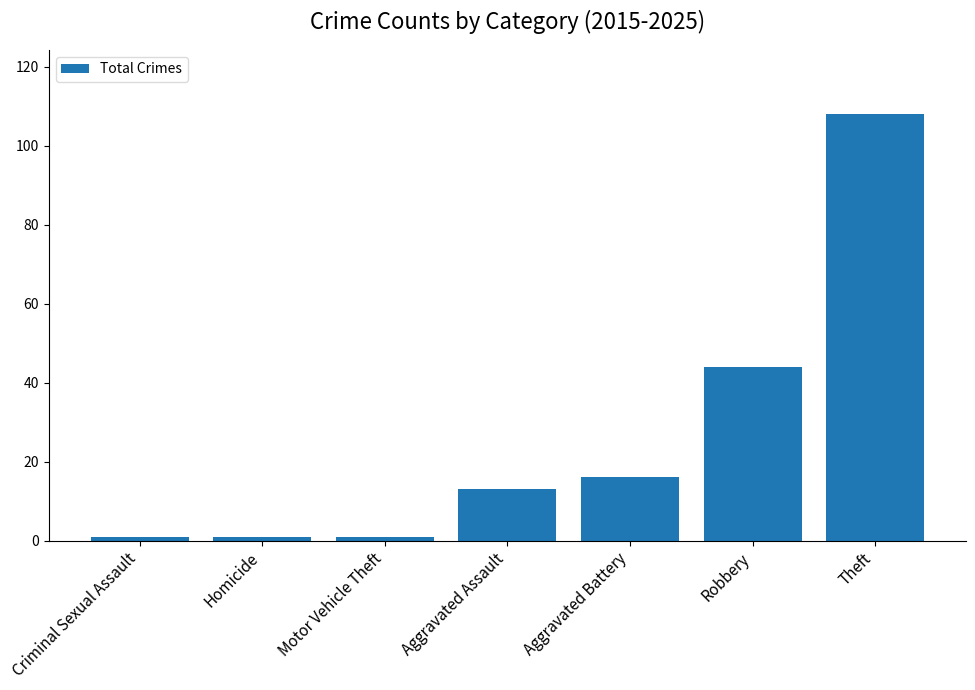

What is the sum of the values at Theft and Homicide?

109